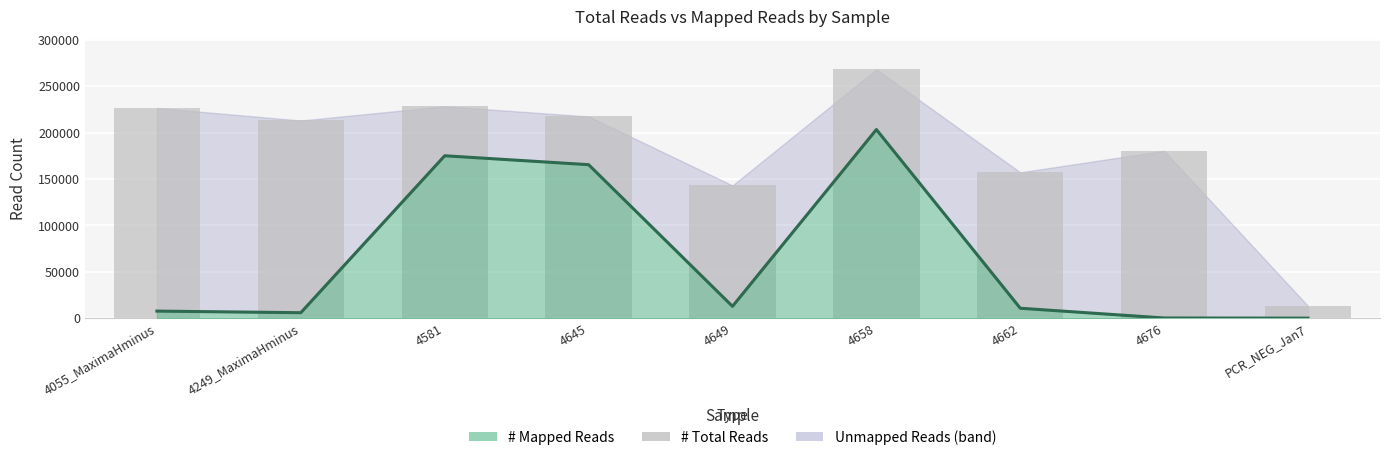

What is the greatest value displayed?

268194